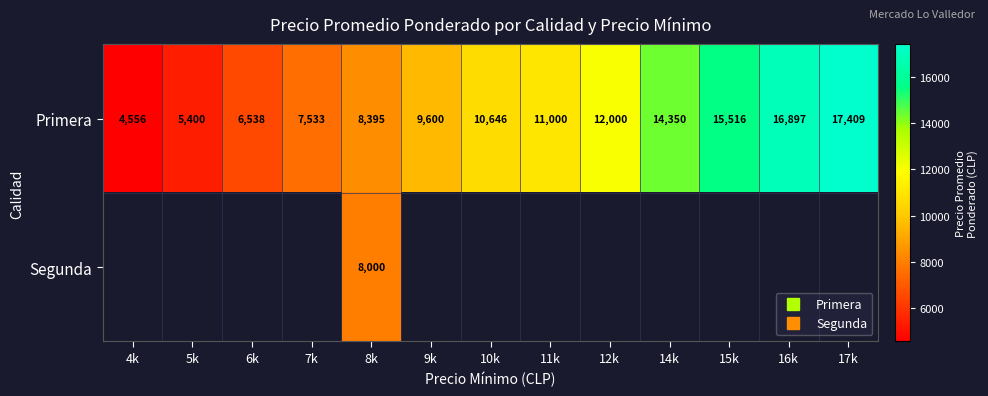

At which label is Primera closest to 10982?

11k